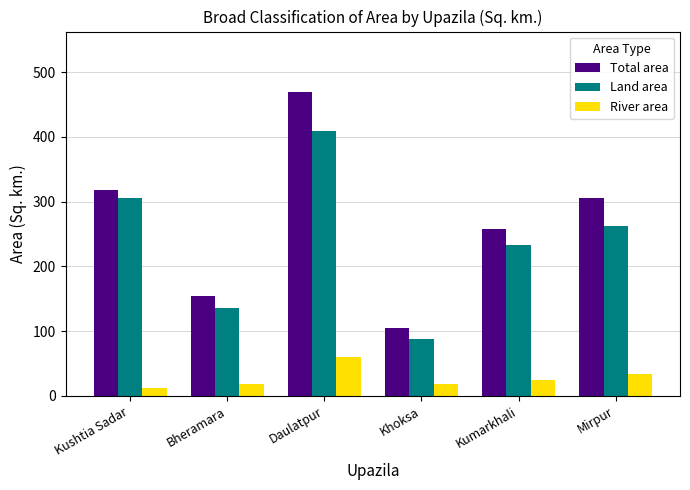

Are the bars grouped side by side (vs. stacked)?

Yes